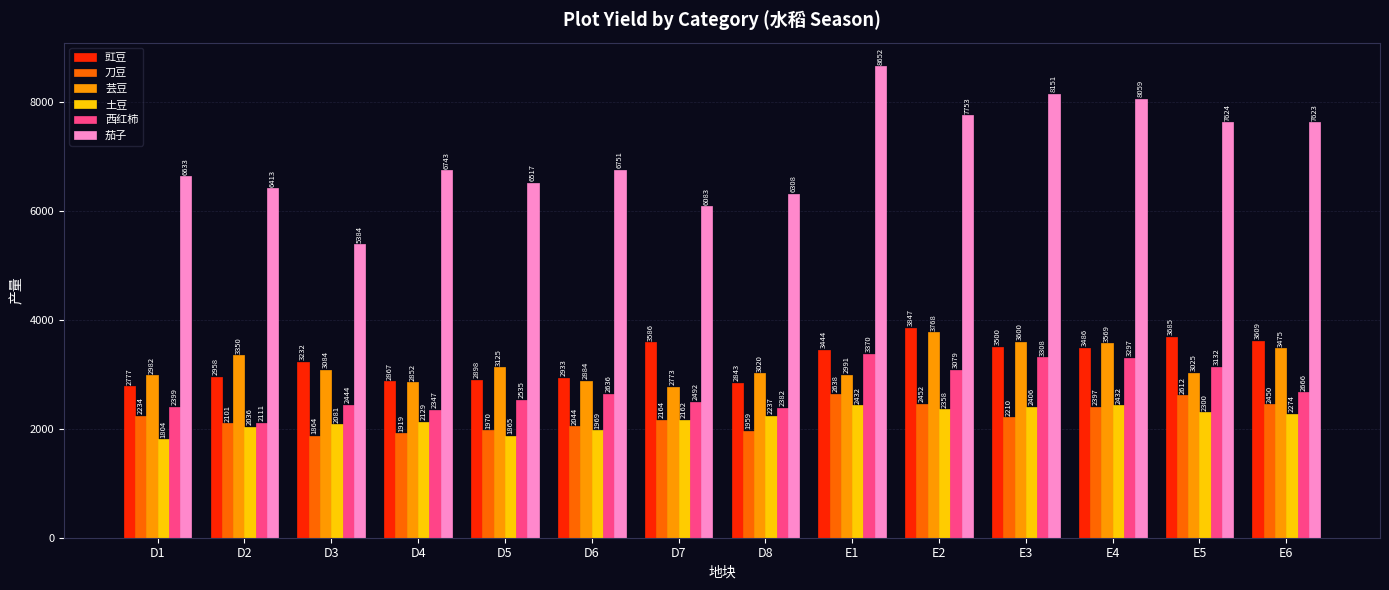

Read the 茄子 value at D3.

5384.0